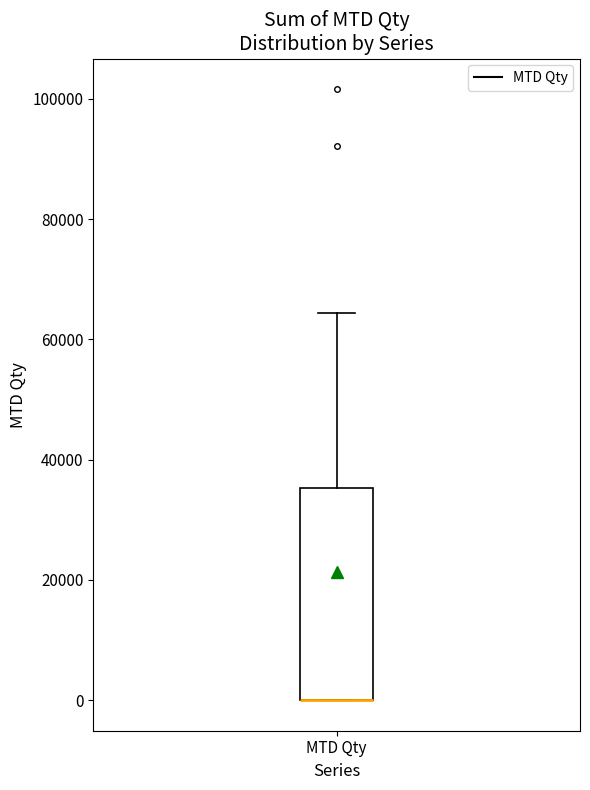

Read this box plot against the y-axis: the position of the median line, the range covered by the box, and the ends of both whiskers. The values are not printed on the chart, so give them approximately, as read against the axis.

median 0 (drawn on the box's lower edge), box 0 to 36000, whiskers 0 to 64000